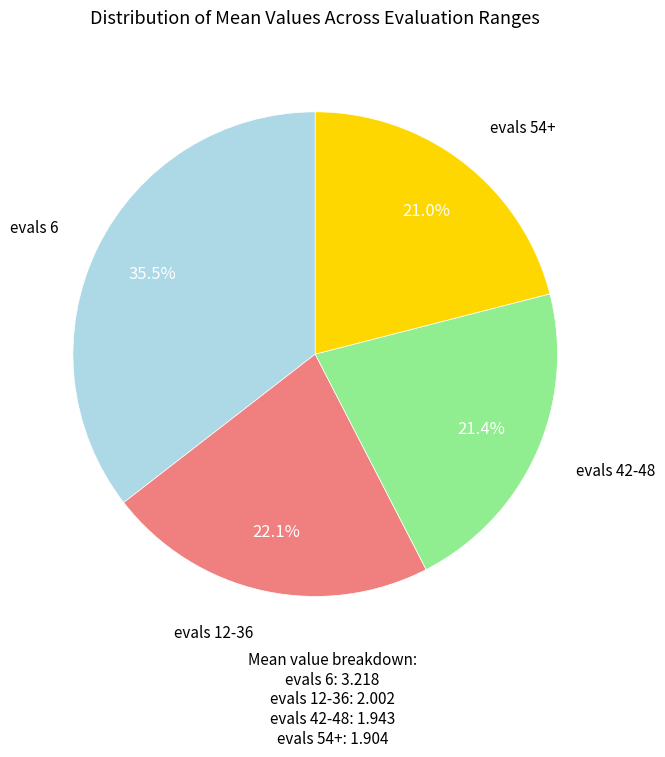

How many segments does this pie chart have?

4